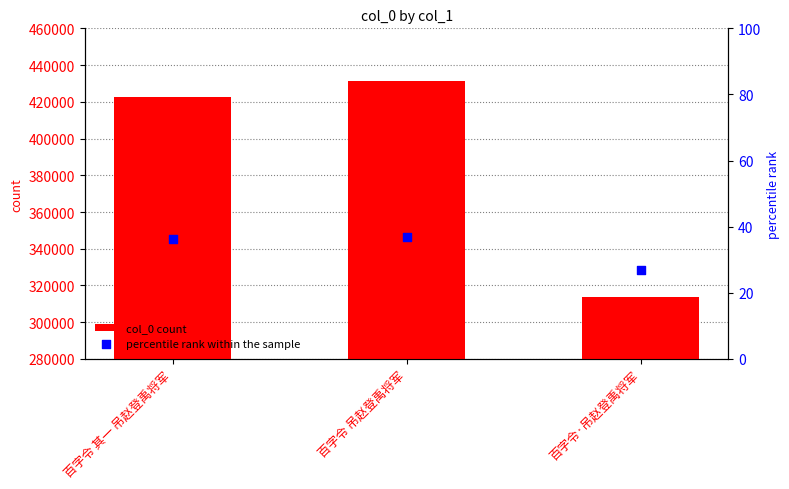

Which series has the largest total across all categories?

col_0 count